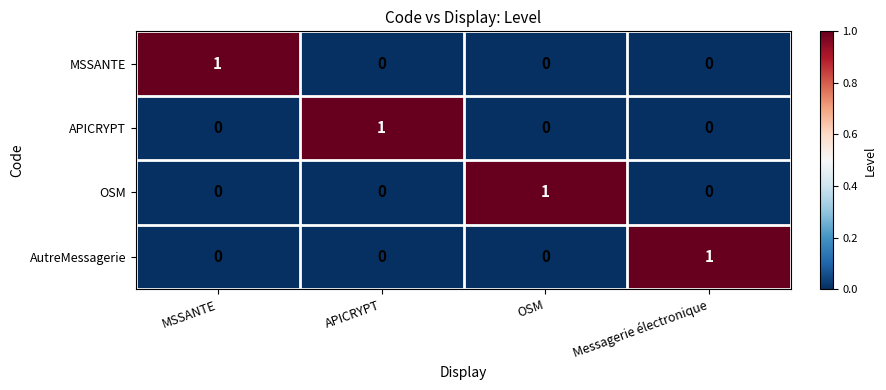

The AutreMessagerie series shows 0 at APICRYPT. True or false?

True